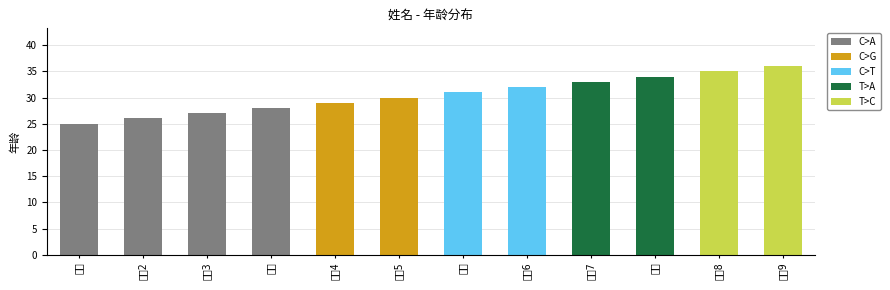

Rank the categories by value from lowest to highest.

张三, 张三2, 张三3, 张三, 张三4, 张三5, 张三, 张三6, 张三7, 张三, 张三8, 张三9